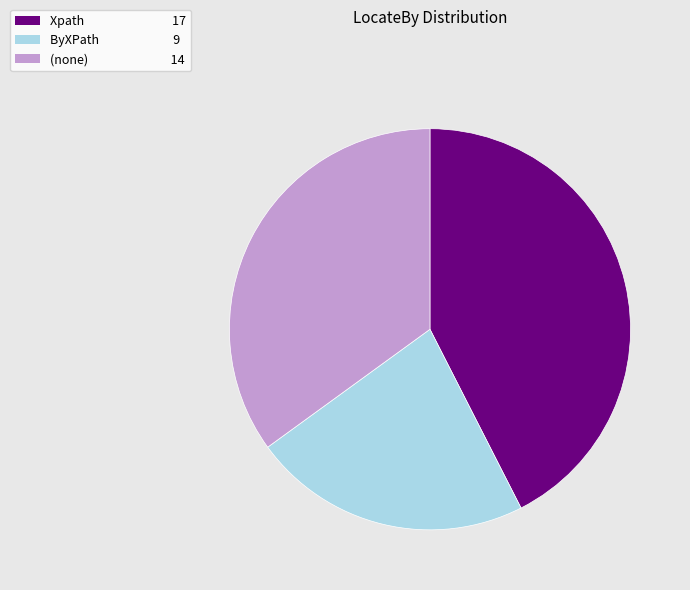

Is there a majority slice in this chart?

No